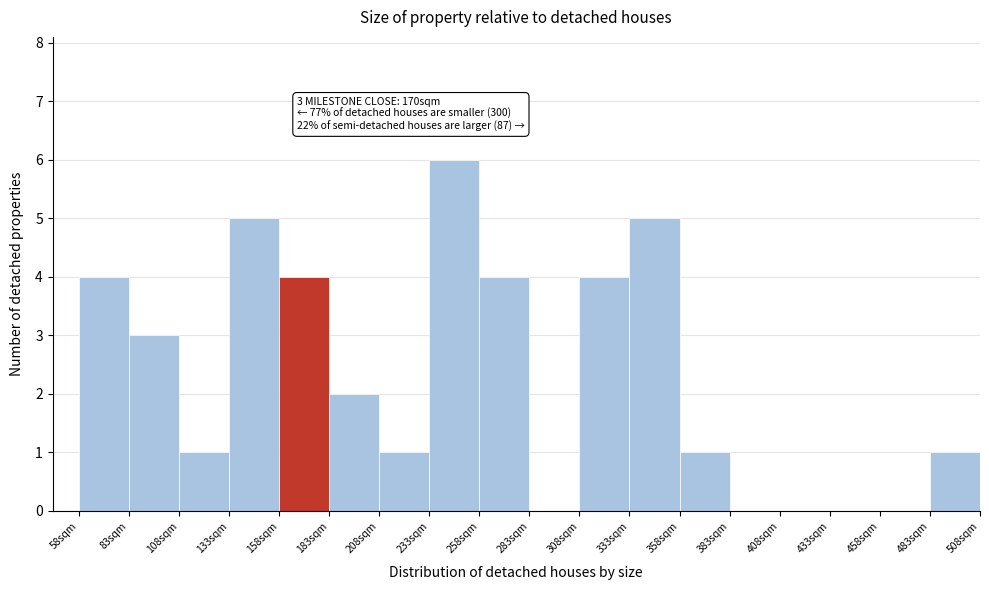

Which range on the x-axis has the tallest bar?

233 to 258